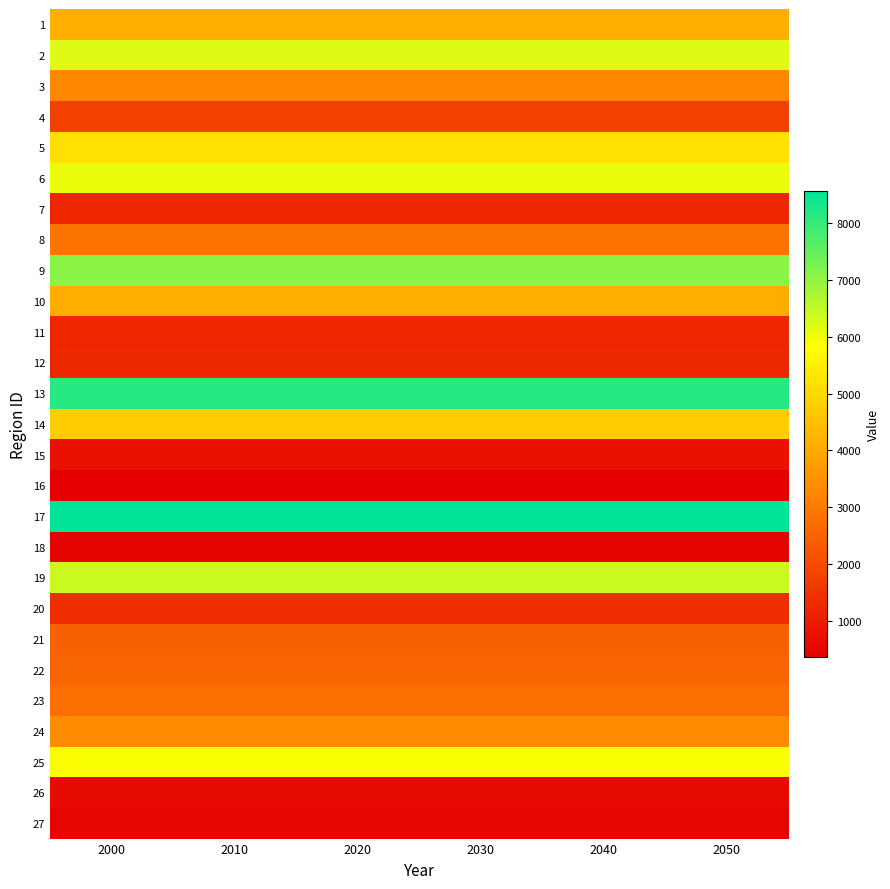

At which category does the chart reach its minimum across all series?

2000